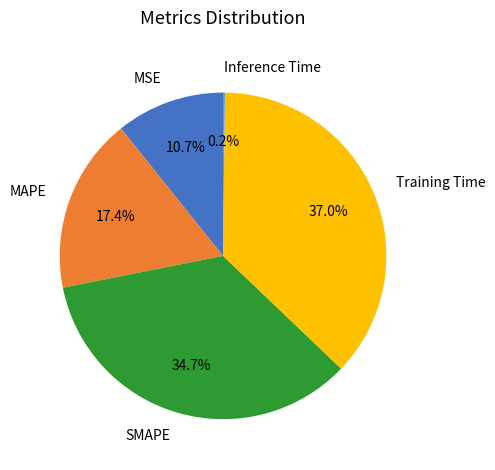

Is there a majority slice in this chart?

No